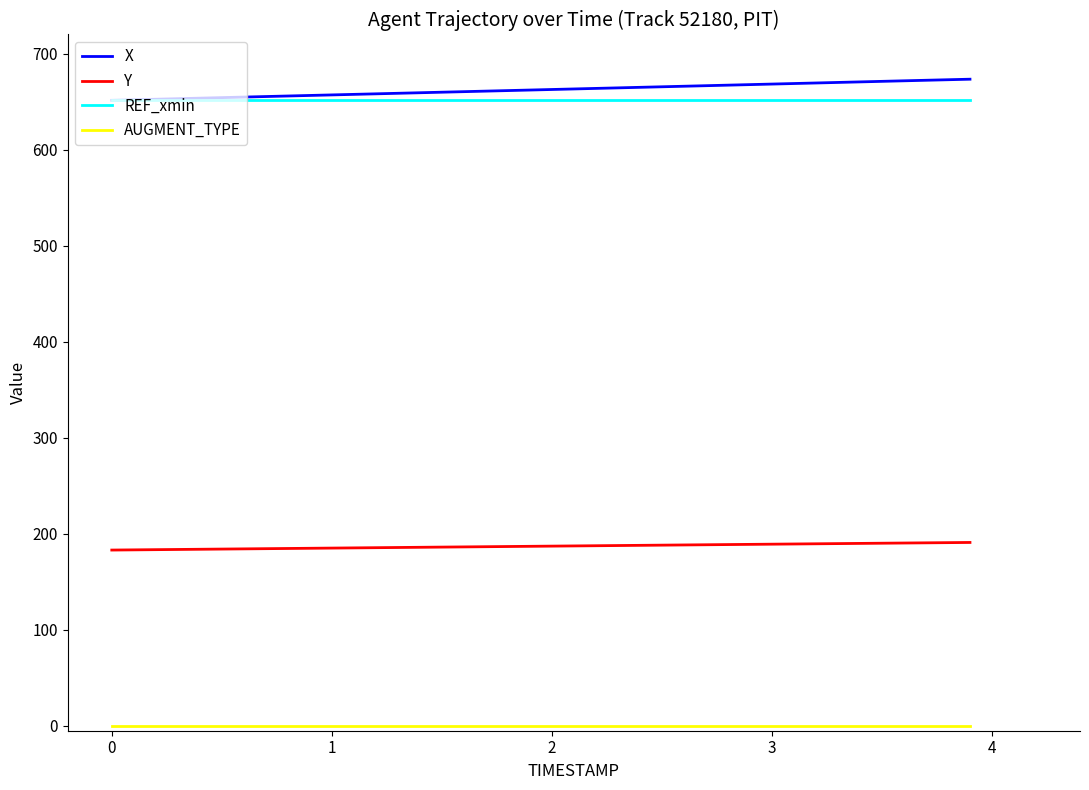

True or false: REF_xmin and Y cross at least once.

False